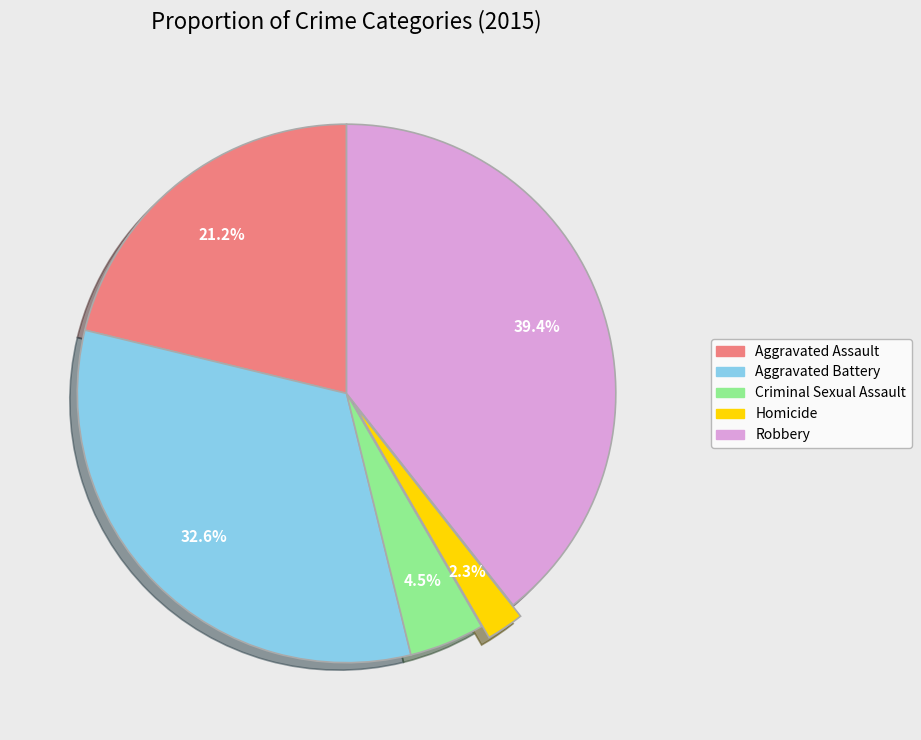

Is it true that Robbery is 27% of the pie?

False